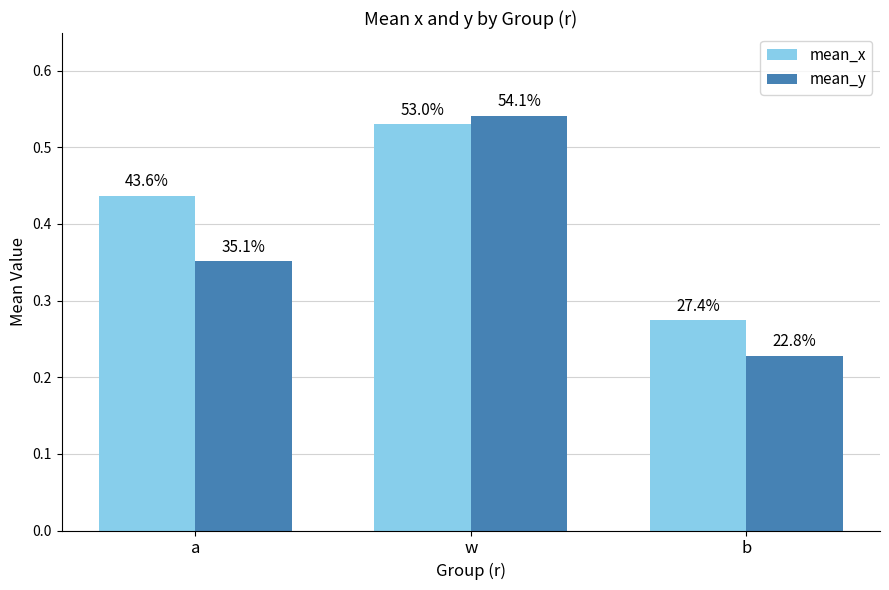

Rank the series by their average value, from highest to lowest.

mean_x, mean_y